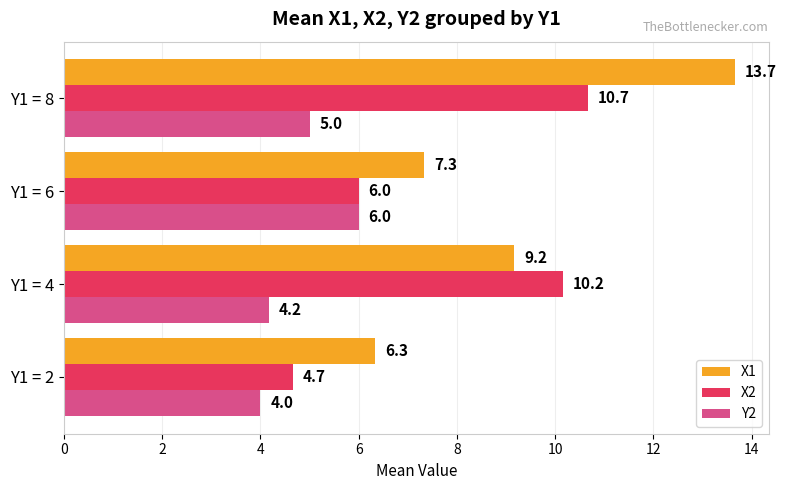

Which series has the largest total across all categories?

X1